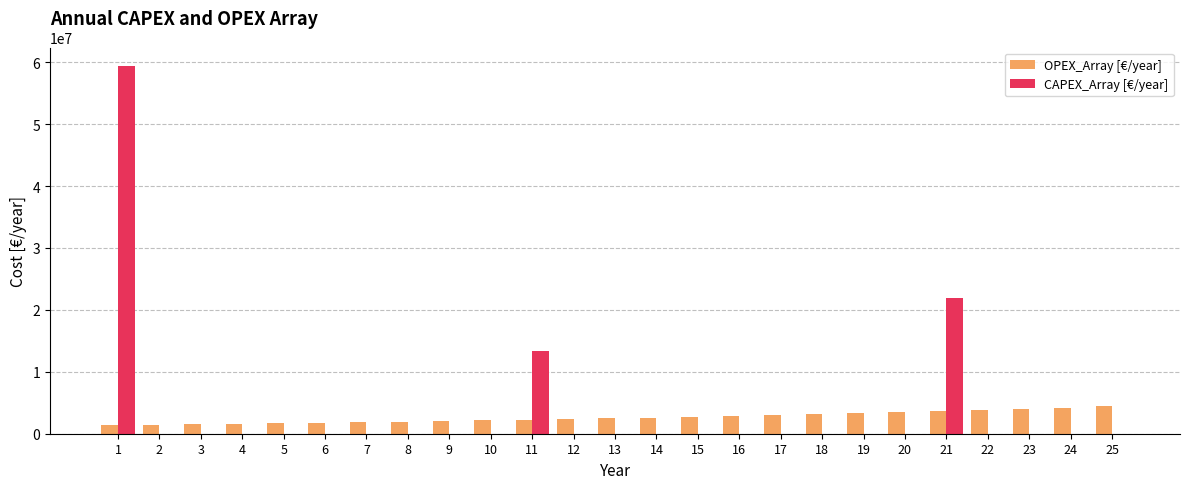

Does the chart contain stacked bars?

No